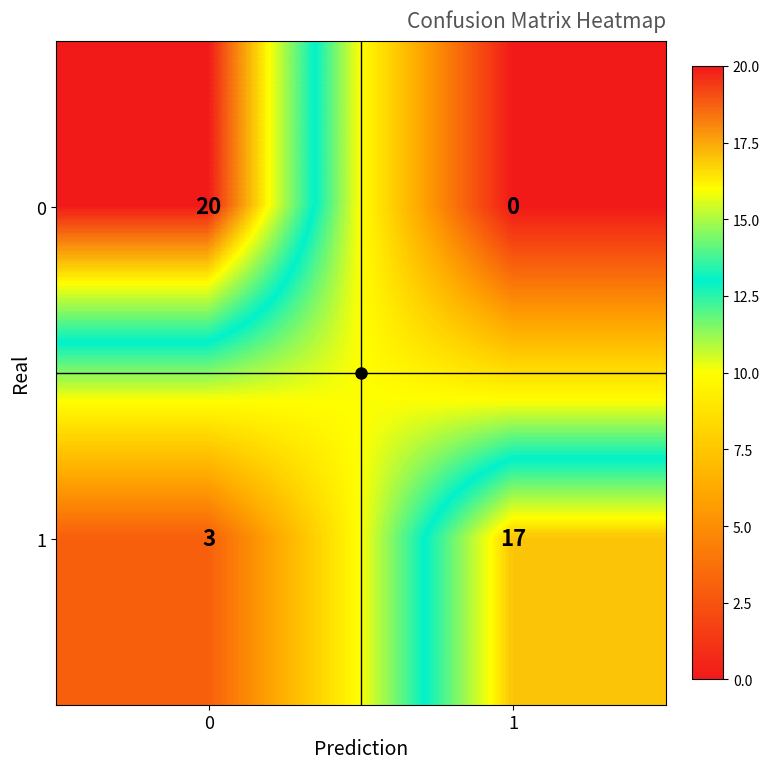

What is the difference between the highest and lowest values at 0?

17